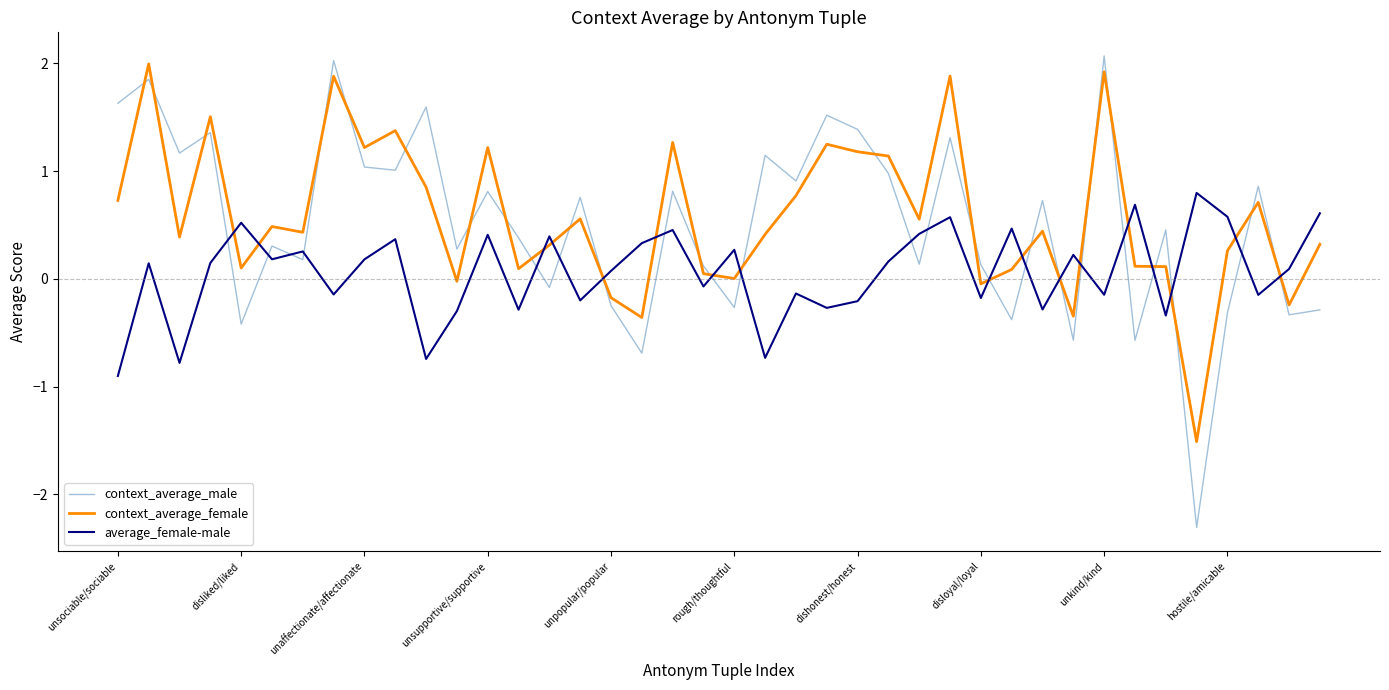

Does the chart display data point markers on the line(s)?

No